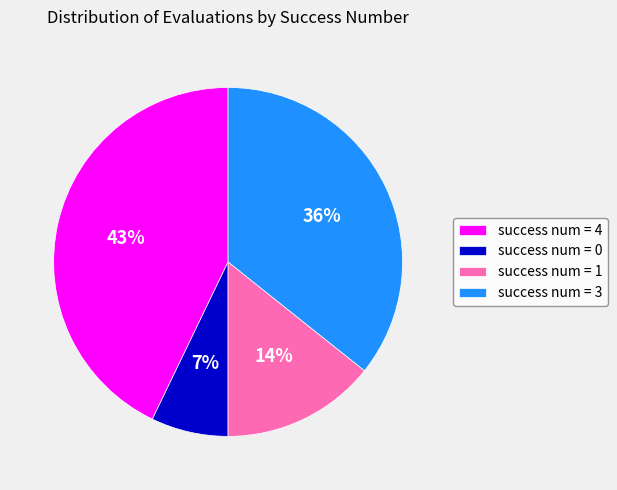

Which has a higher value, success num = 4 or success num = 3?

success num = 4